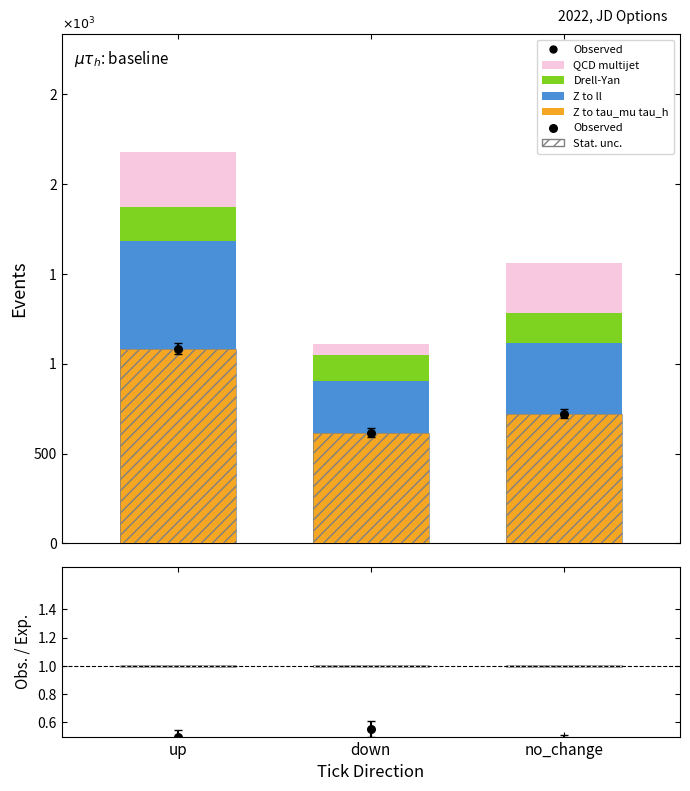

Which series has the largest total across all categories?

Z to tau_mu tau_h